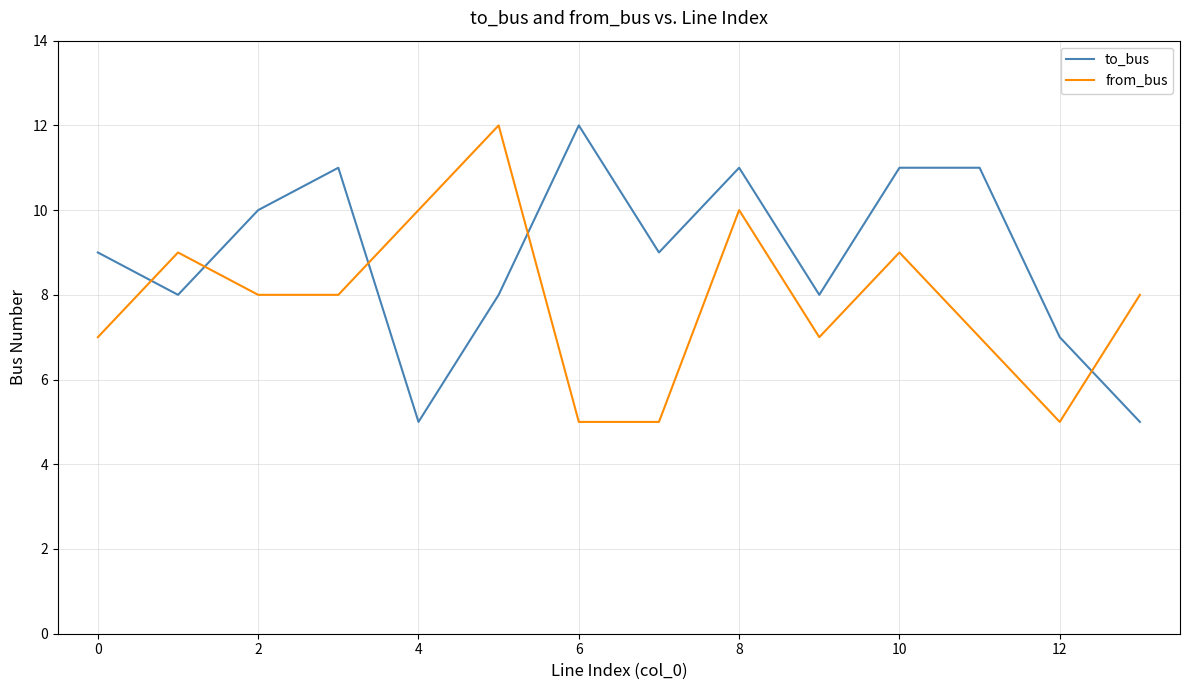

What is the difference between the maximum and minimum values in the from_bus series?

7